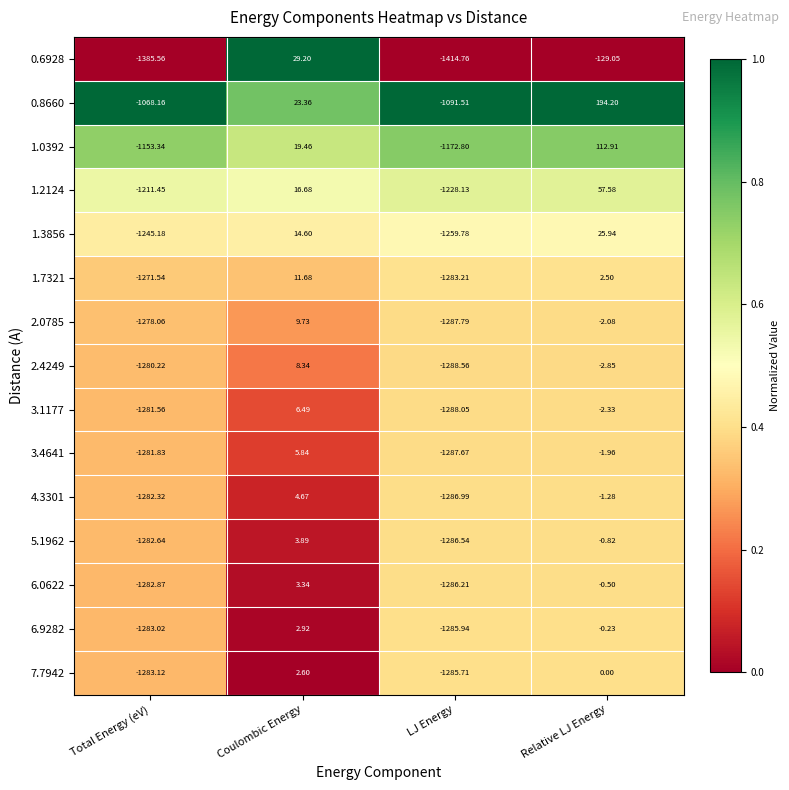

Which category has the lowest value across all series?

LJ Energy